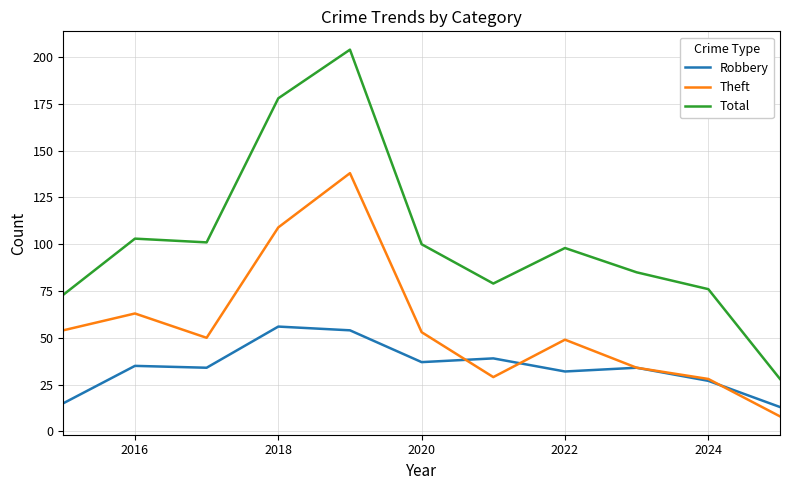

True or false: Robbery has more than 0 points higher than both neighbors.

True